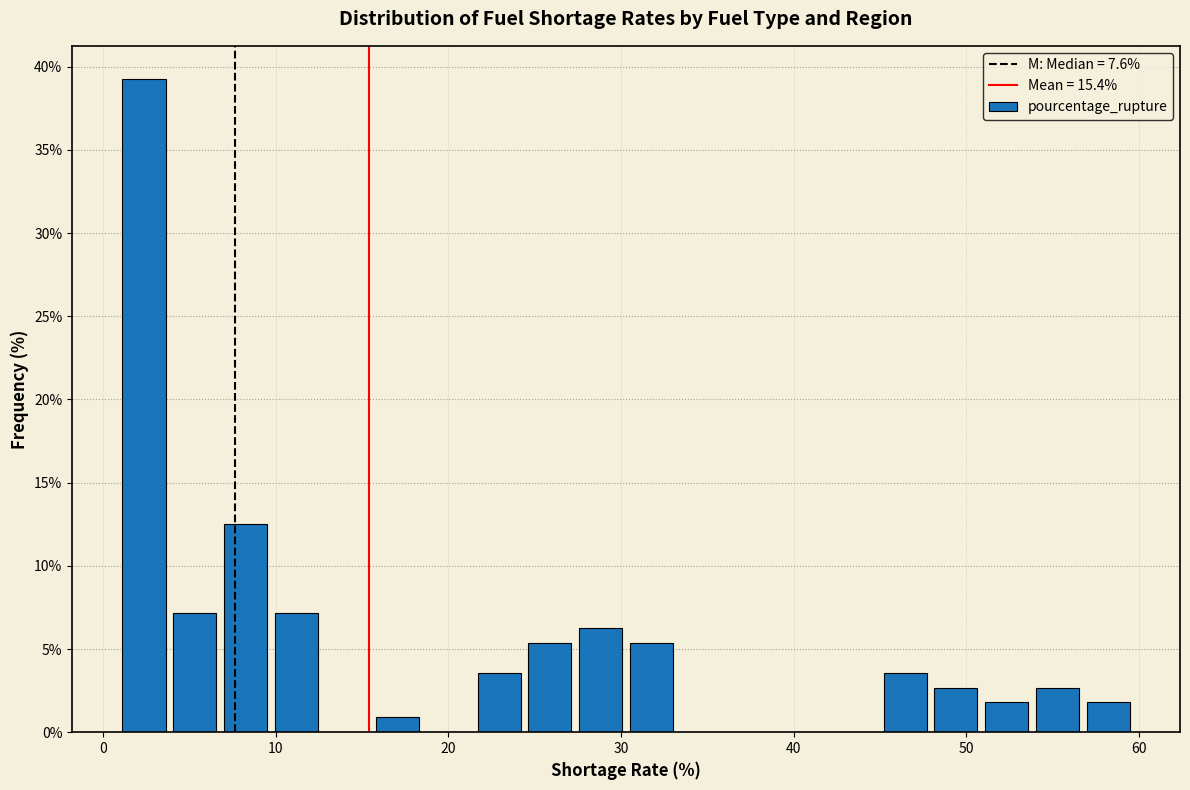

Around what value on the x-axis is the tallest bar? Give the approximate position of its centre, as read against the axis.

2